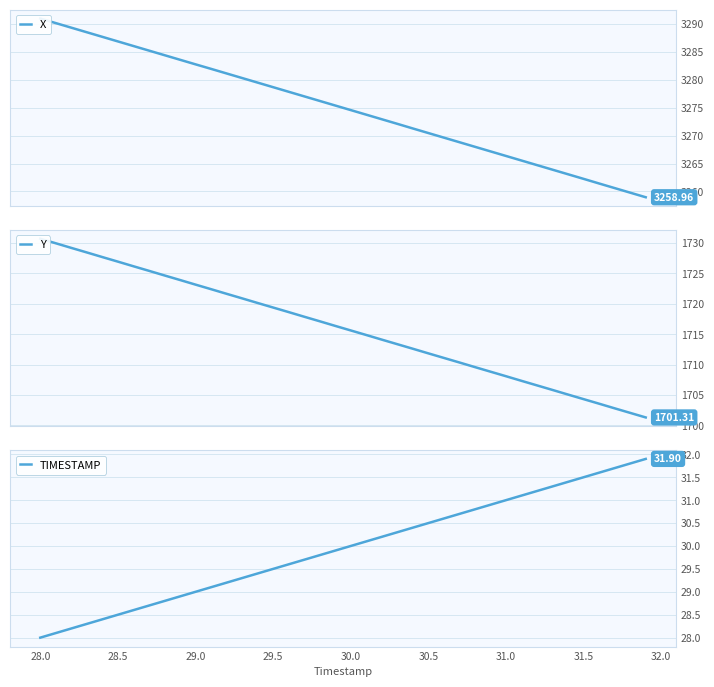

How many lines are shown in the chart?

3